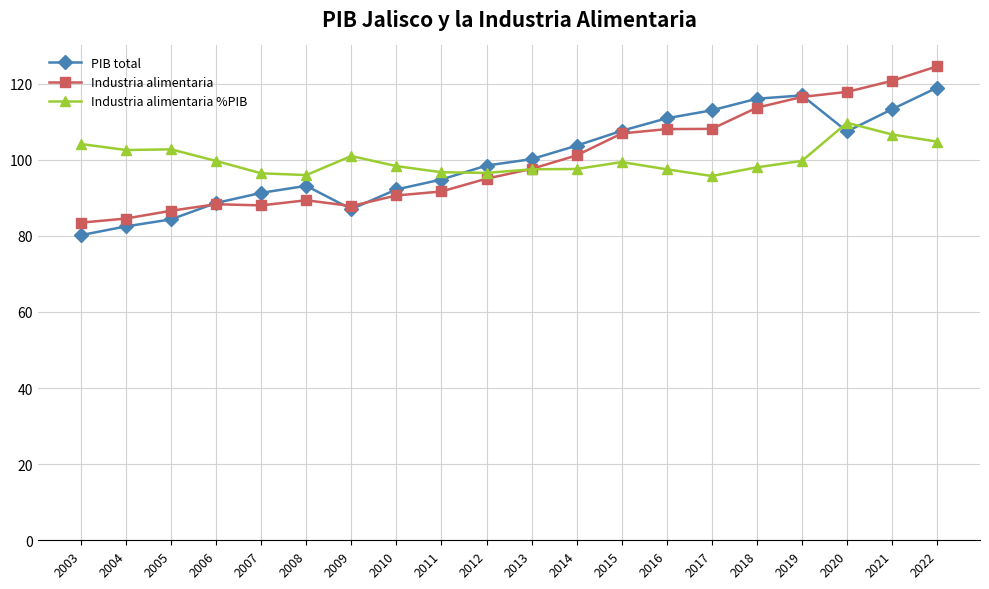

At which label does Industria alimentaria reach its minimum?

2003